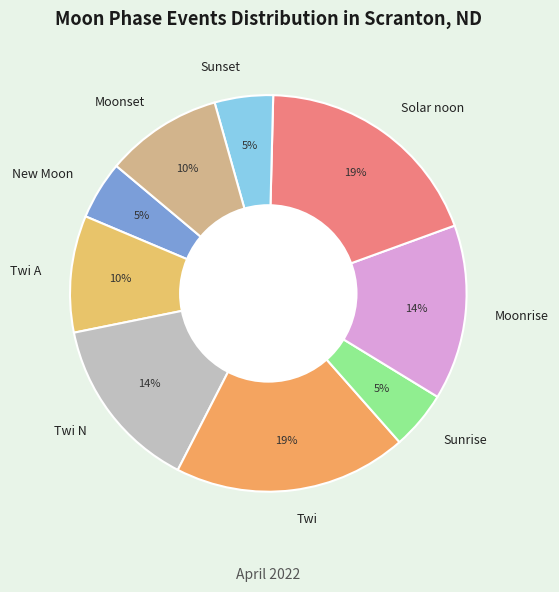

Between Twi and Sunrise, which is larger?

Twi